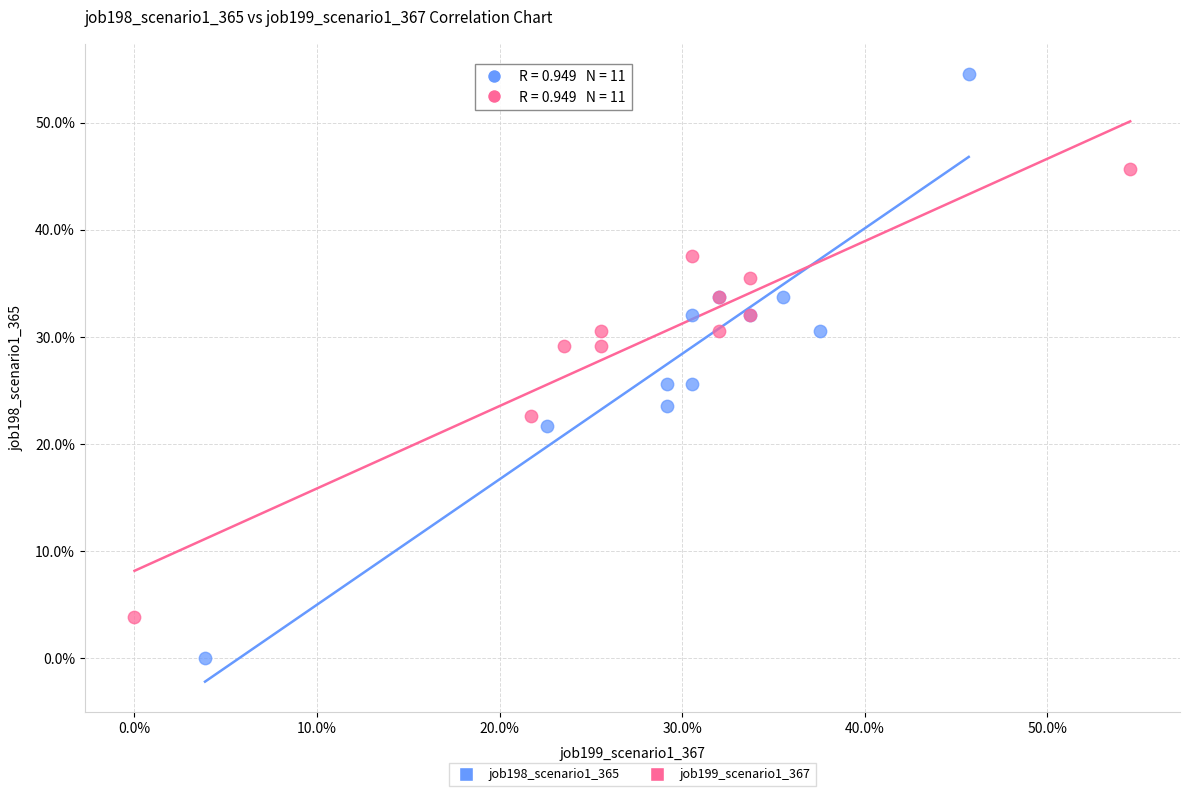

Which series reaches the maximum Y coordinate?

job198_scenario1_365